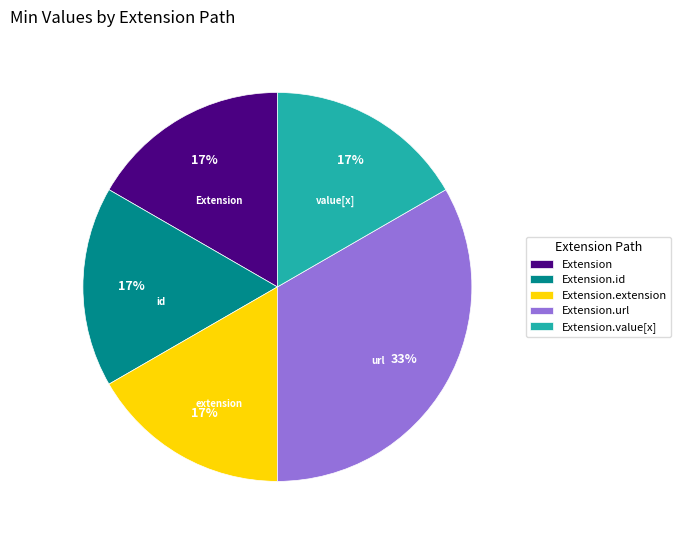

How many slices are in this pie chart?

5